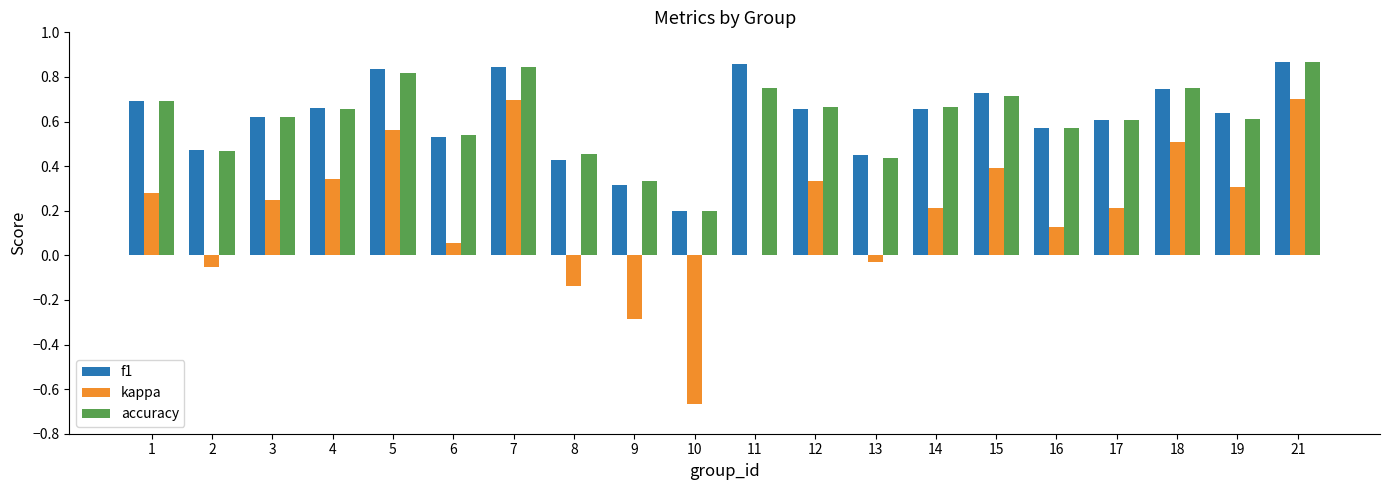

Does the chart contain stacked bars?

No